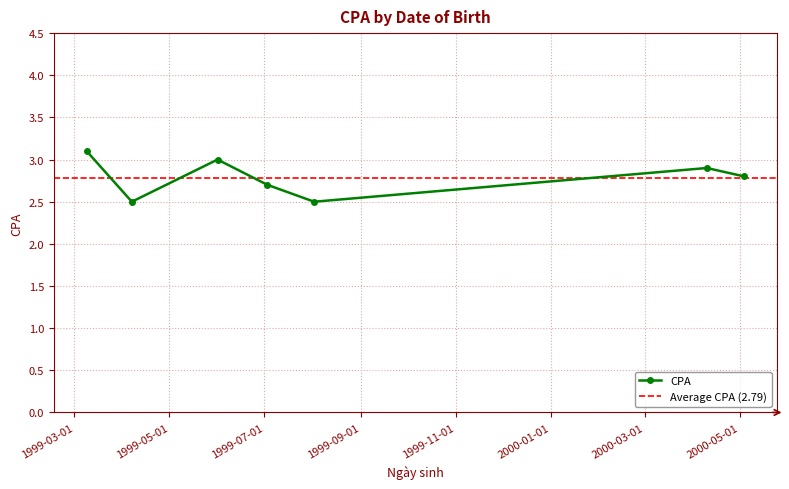

True or false: the data shows 1.4 at 2000-04-10.

False